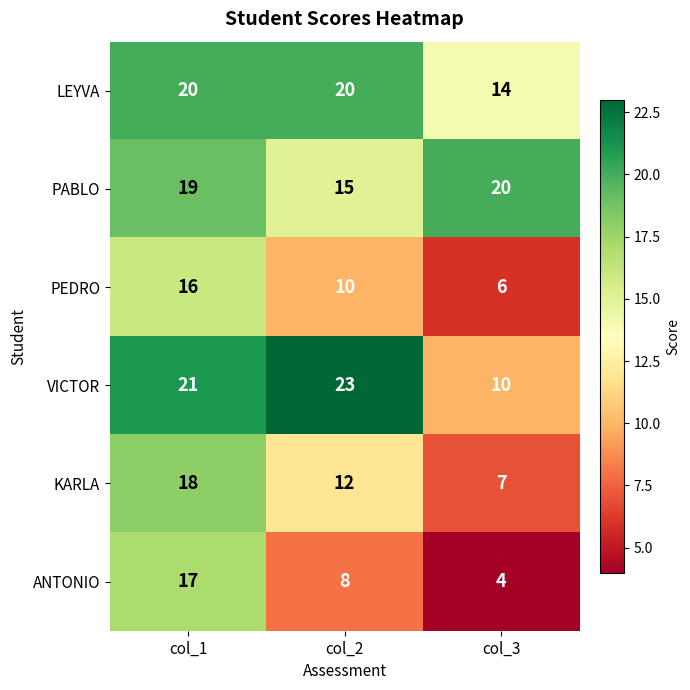

Reading left to right, transcribe all the data shown in this chart.

LEYVA: col_1=20	col_2=20	col_3=14
PABLO: col_1=19	col_2=15	col_3=20
PEDRO: col_1=16	col_2=10	col_3=6
VICTOR: col_1=21	col_2=23	col_3=10
KARLA: col_1=18	col_2=12	col_3=7
ANTONIO: col_1=17	col_2=8	col_3=4